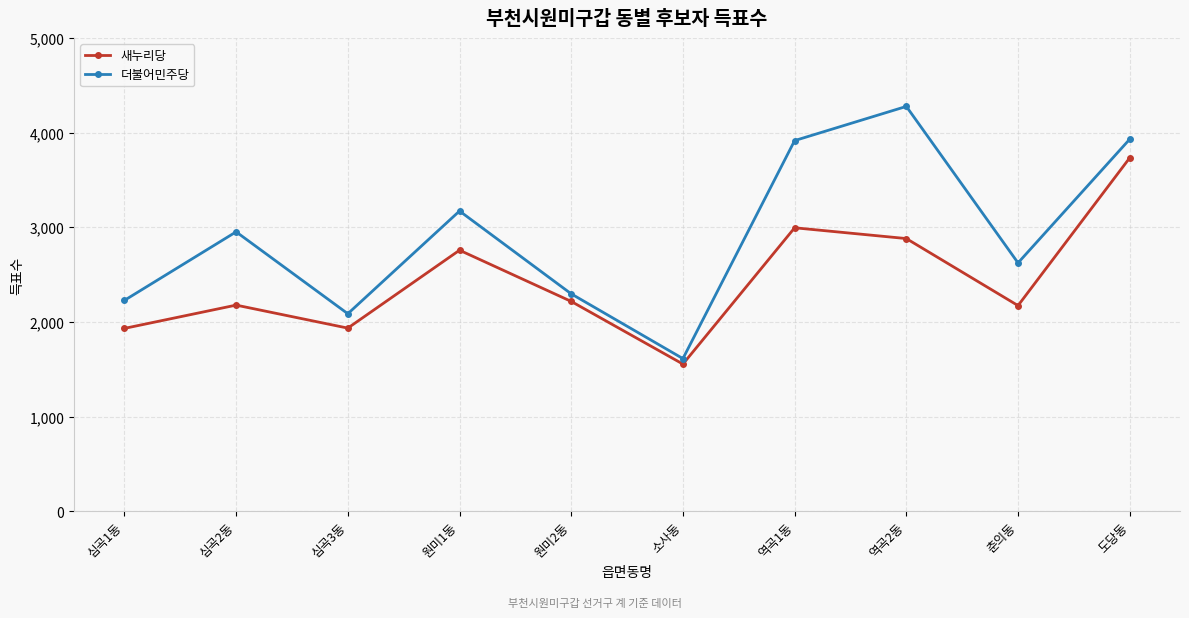

The value of 새누리당 at 역곡2동 is 2880. True or false?

True